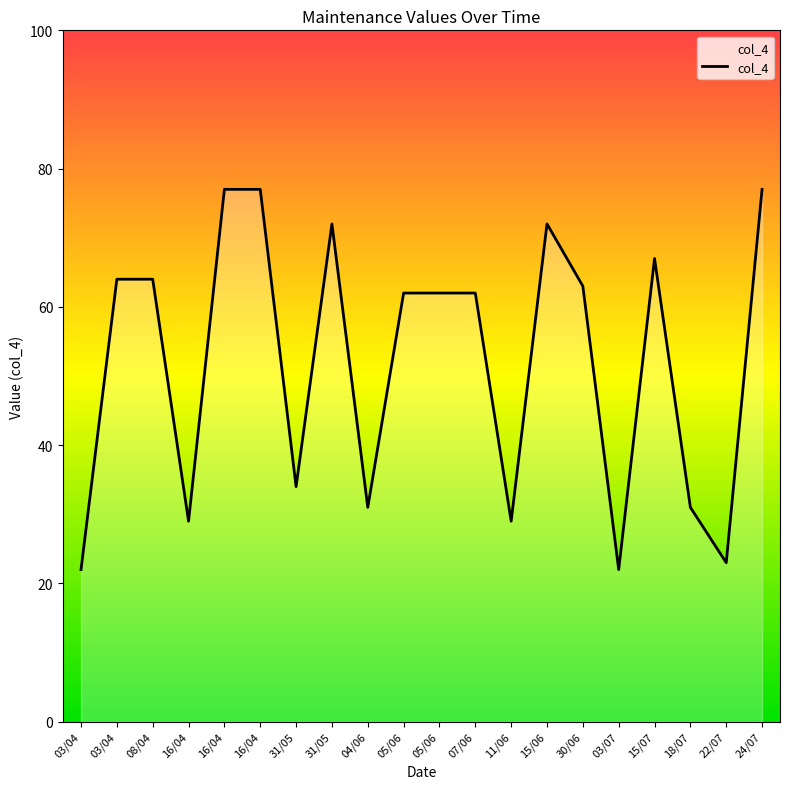

Rank the categories by value from lowest to highest.

03/04, 03/07, 22/07, 16/04, 11/06, 04/06, 18/07, 31/05, 05/06, 05/06, 07/06, 30/06, 03/04, 08/04, 15/07, 31/05, 15/06, 16/04, 16/04, 24/07